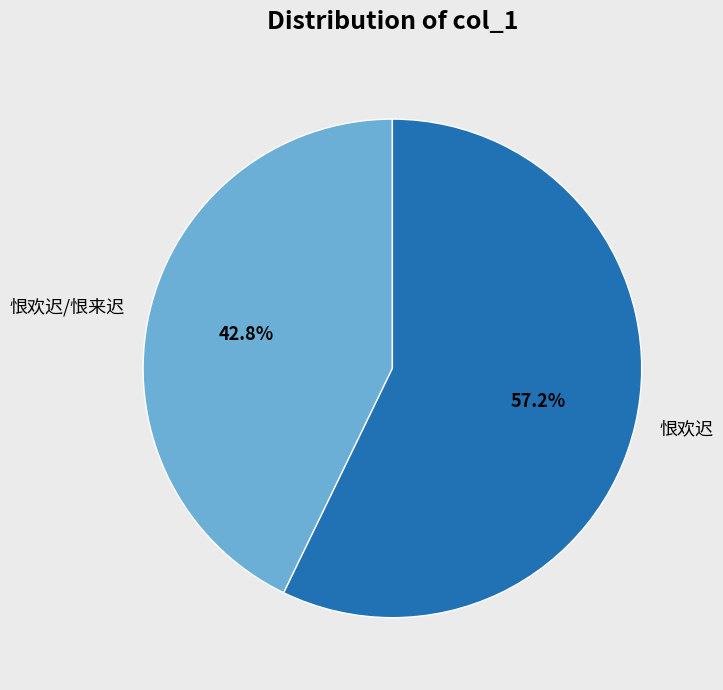

Do 恨欢迟/恨来迟 and 恨欢迟 together represent more than half of the pie?

Yes